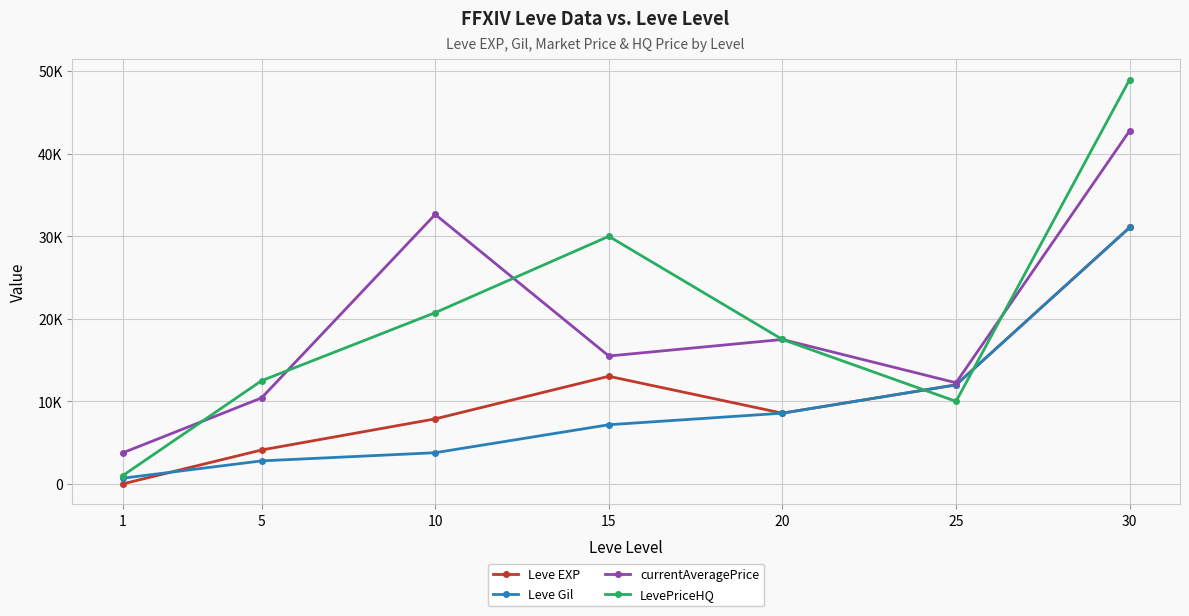

What are all the series names shown in the legend?

Leve EXP, Leve Gil, currentAveragePrice, LevePriceHQ